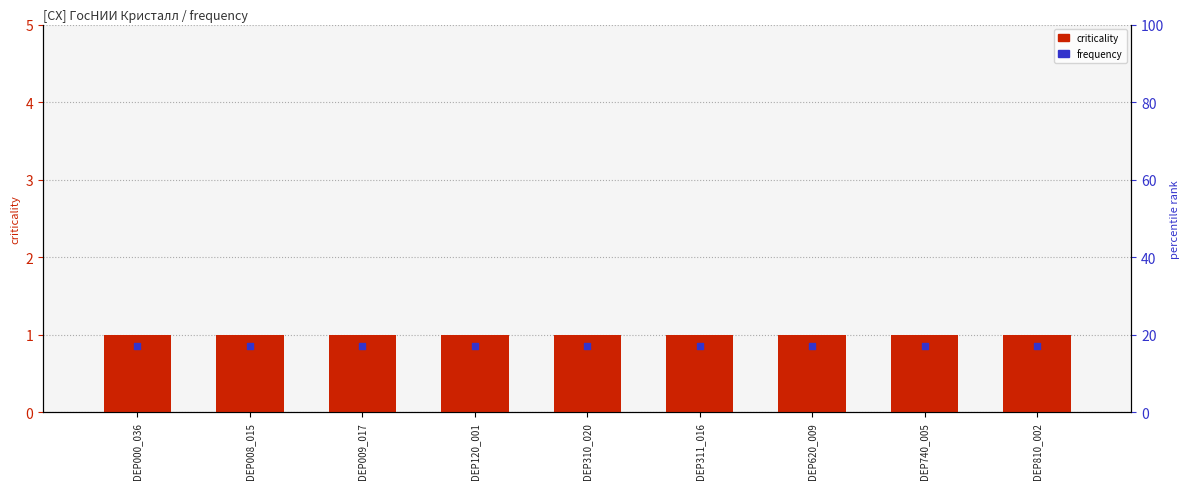

What is the total value across all series at DEP009_017?

1.9